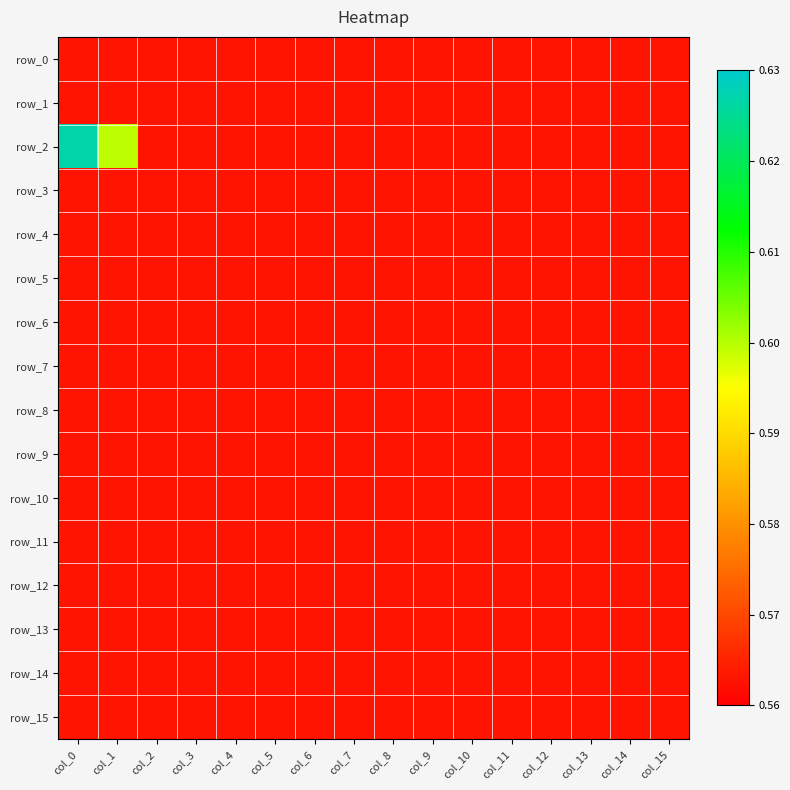

Rank the series by their maximum value, from lowest to highest.

row_0, row_1, row_3, row_4, row_5, row_6, row_7, row_8, row_9, row_10, row_11, row_12, row_13, row_14, row_15, row_2